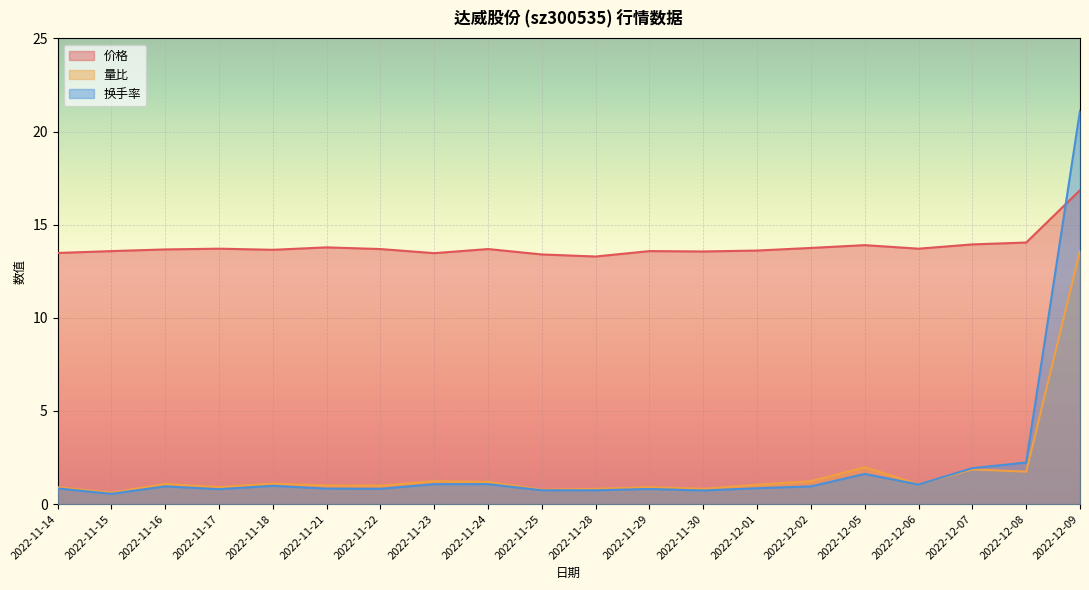

What are all the series names shown in the legend?

价格, 量比, 换手率